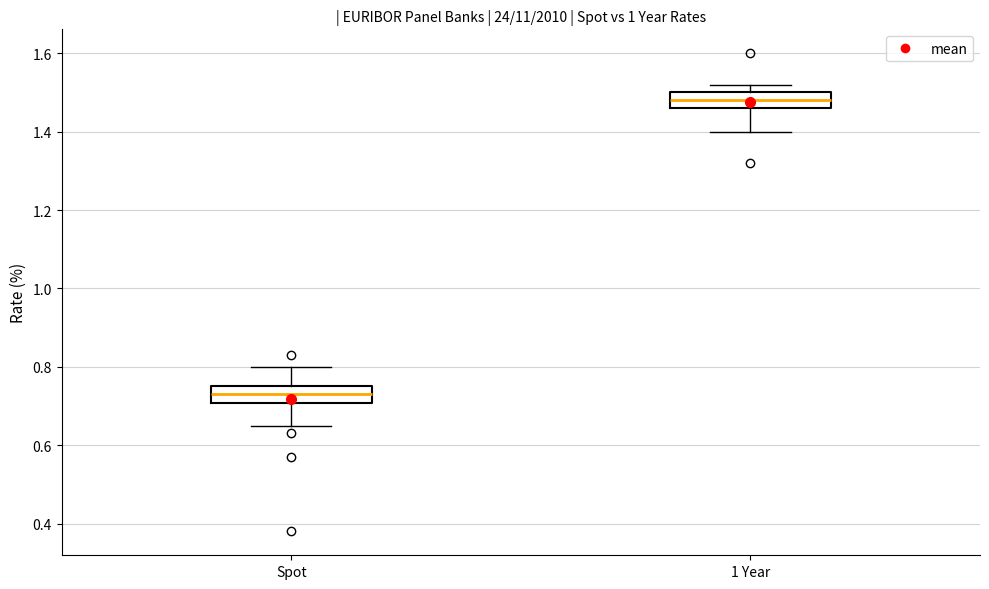

Where is the lower edge of the box for Spot on the y-axis? The values are not printed on the chart, so give them approximately, as read against the axis.

0.70